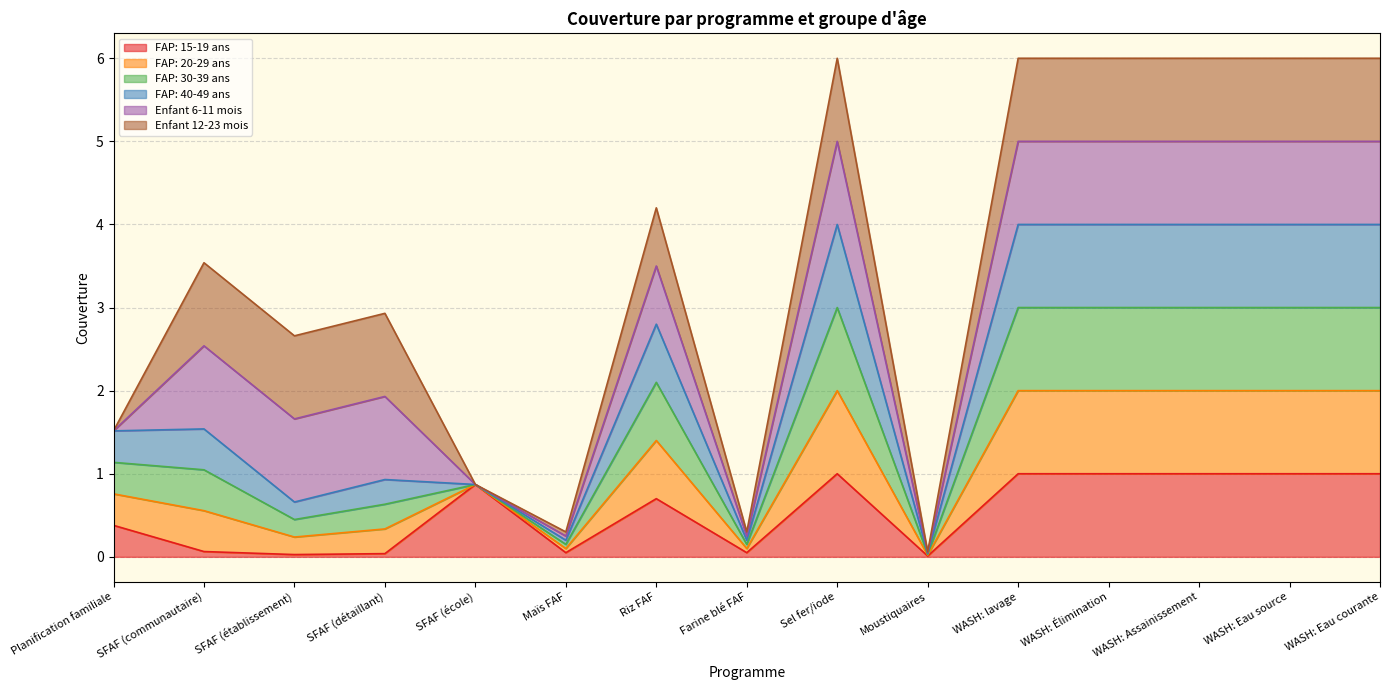

How many lines are shown in the chart?

6